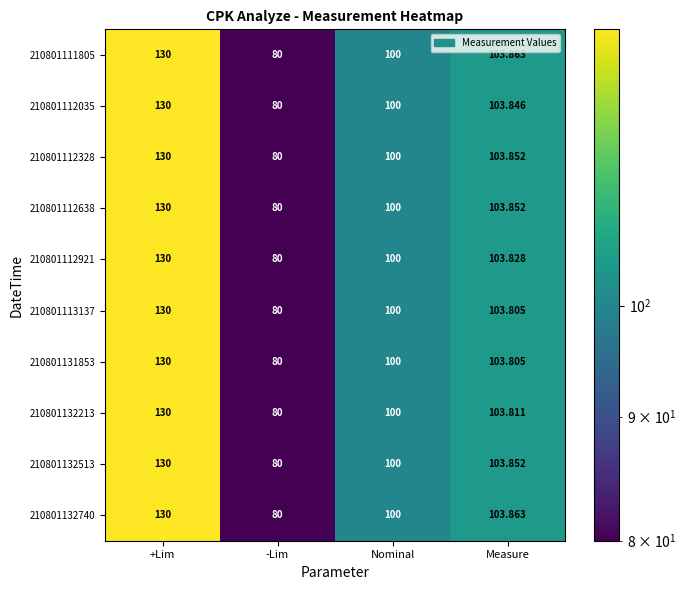

Is the value of 210801112921 at Nominal greater than the value of 210801132513 at Measure?

No